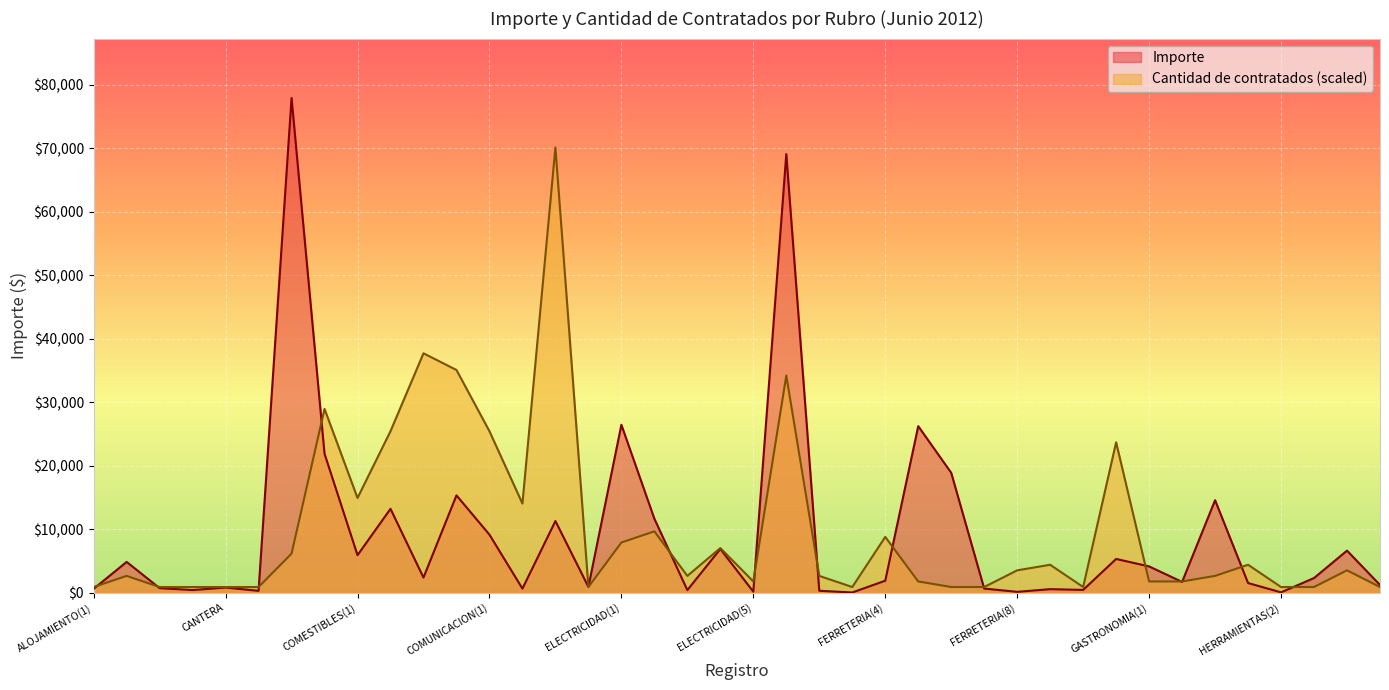

What position from the right is GASTRONOMIA(2)?

7